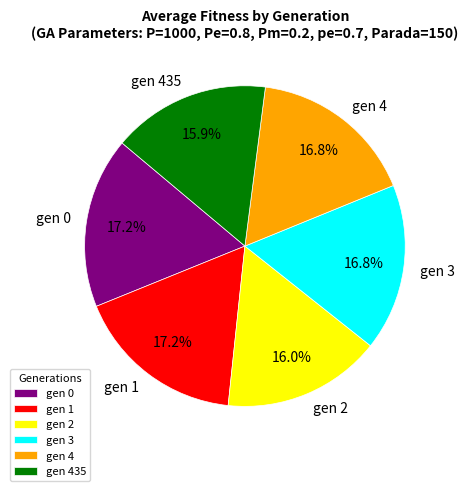

Is there a majority slice in this chart?

No